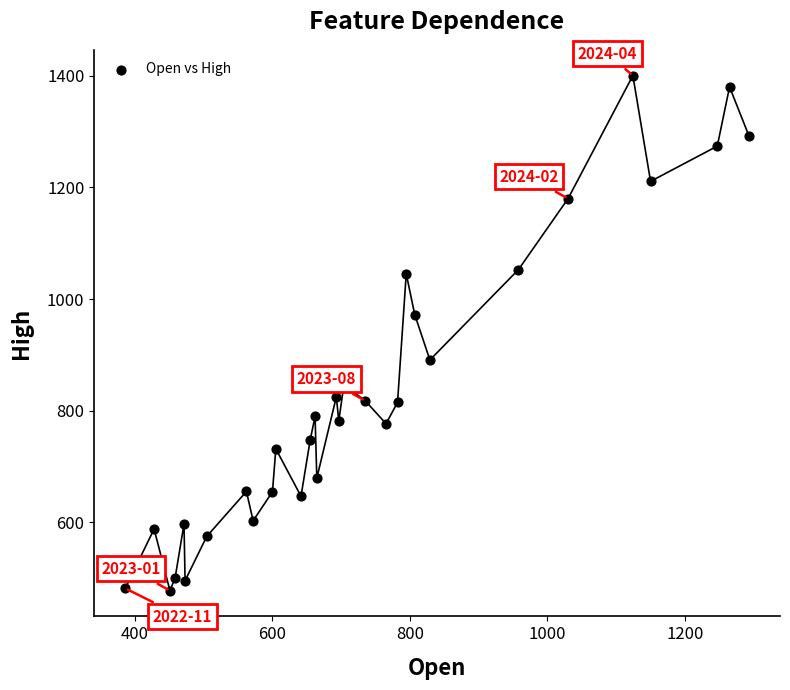

What is the range of X values (max minus min)?

906.9